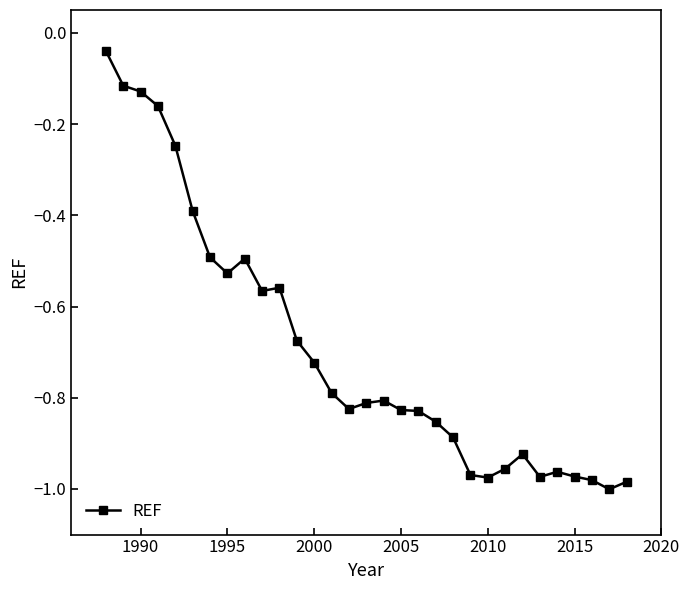

What is the difference between the second highest and minimum values?

0.9